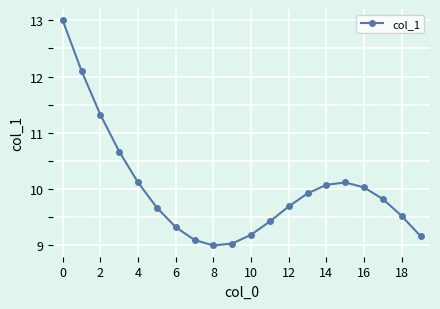

How many categories are shown in the chart?

20